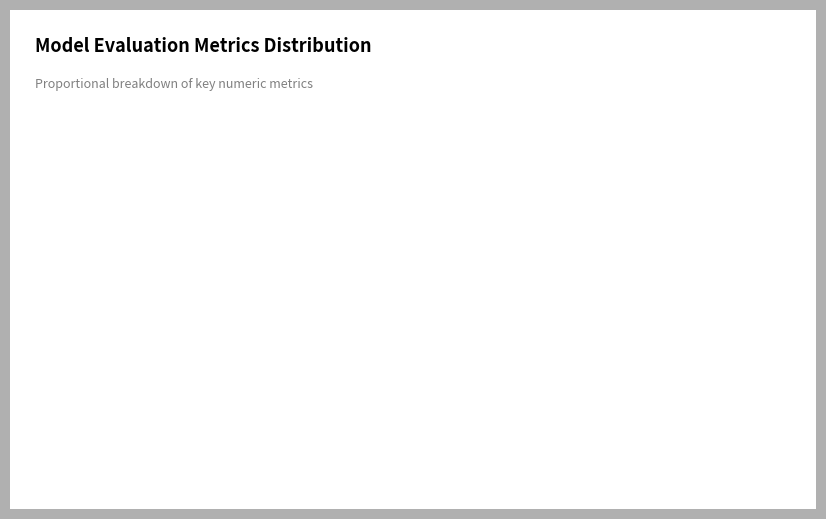

True or false: MAPE accounts for 90% of the total.

True